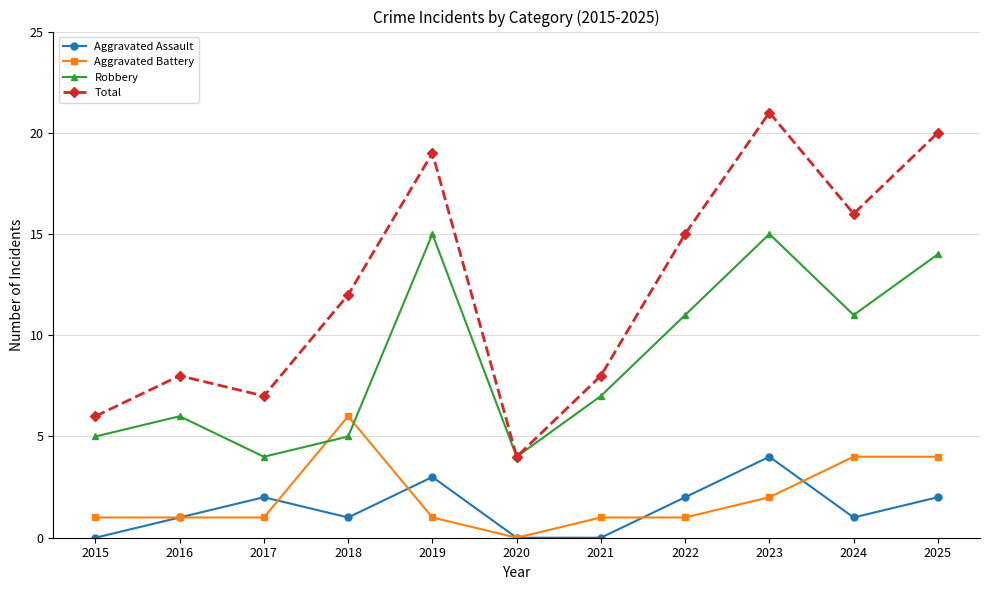

What is the difference between the highest and lowest values at 2024?

15